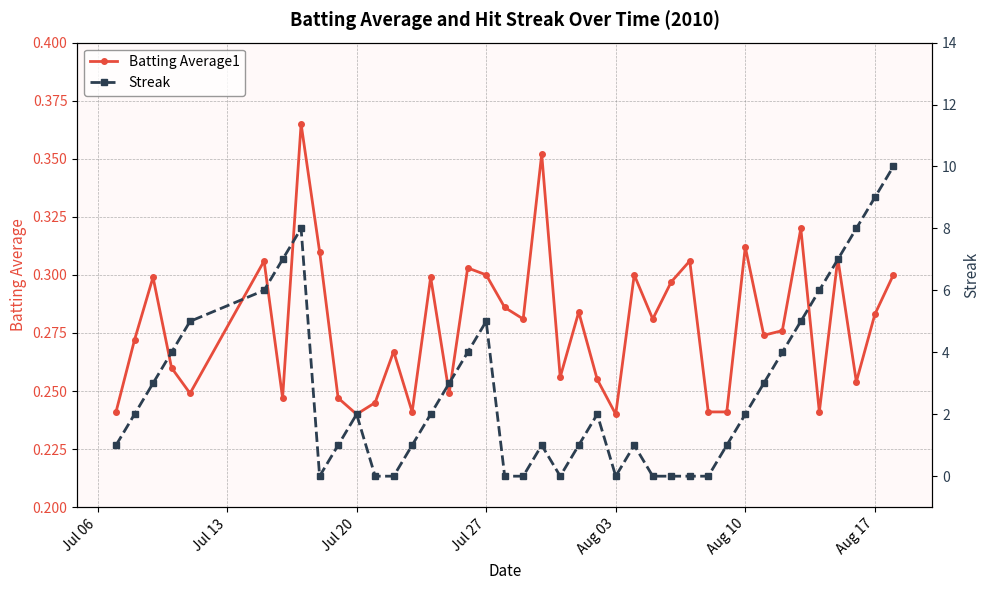

Which series has the largest range (max minus min)?

Streak